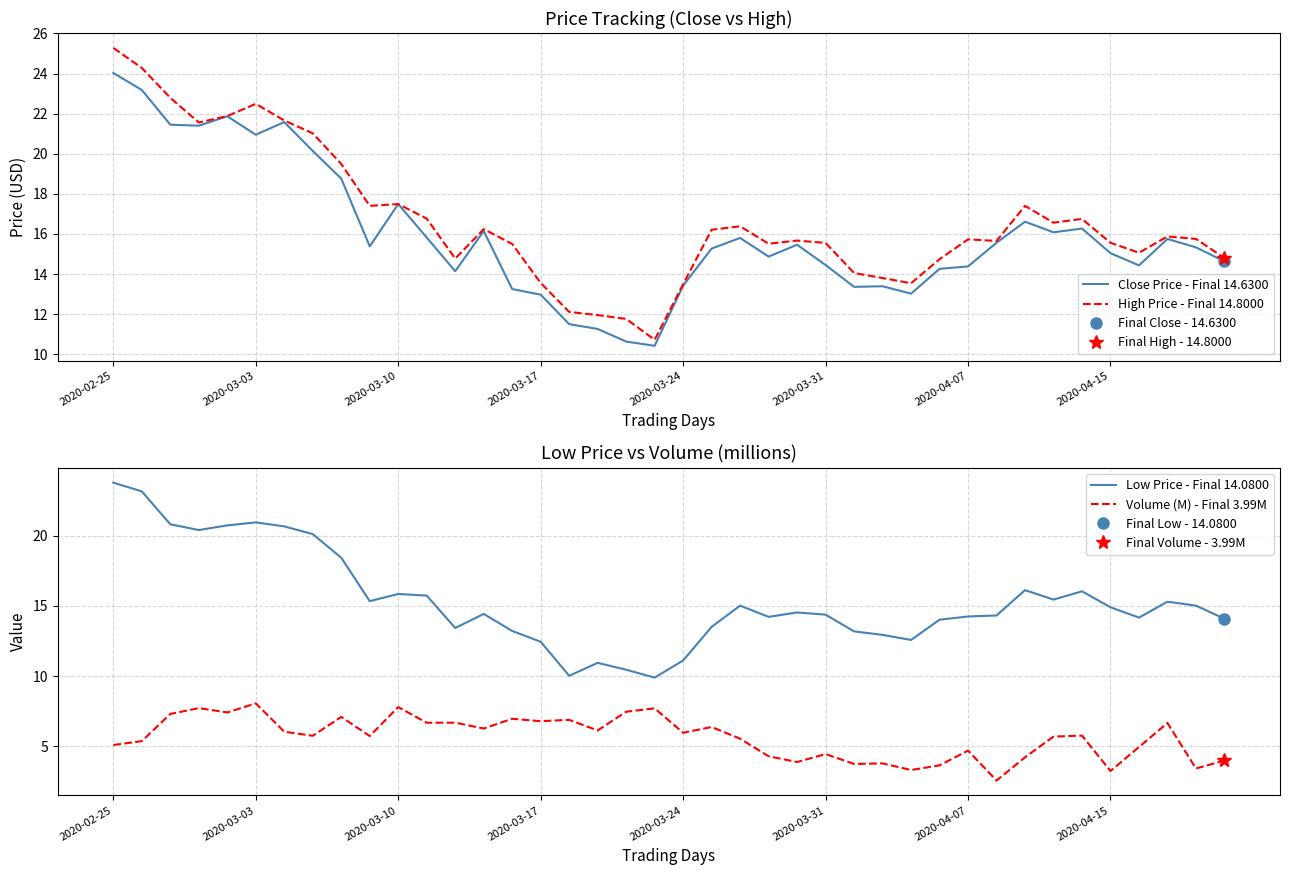

At which label does Close Price - Final 14.6300 reach its peak?

2020-02-25